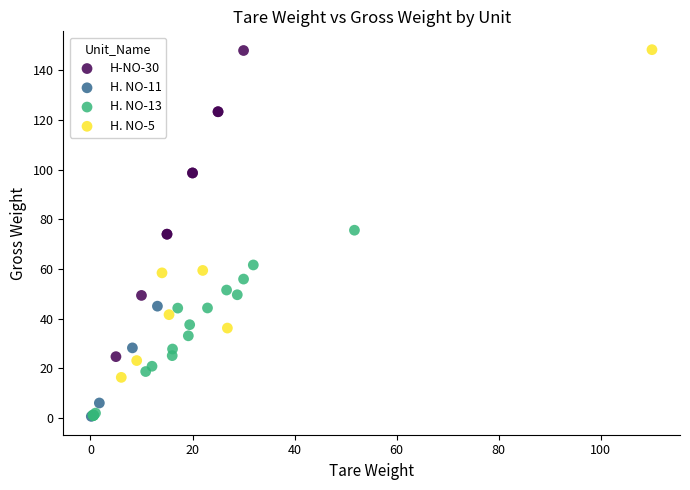

What are all the series names shown in the legend?

H-NO-30, H. NO-11, H. NO-13, H. NO-5